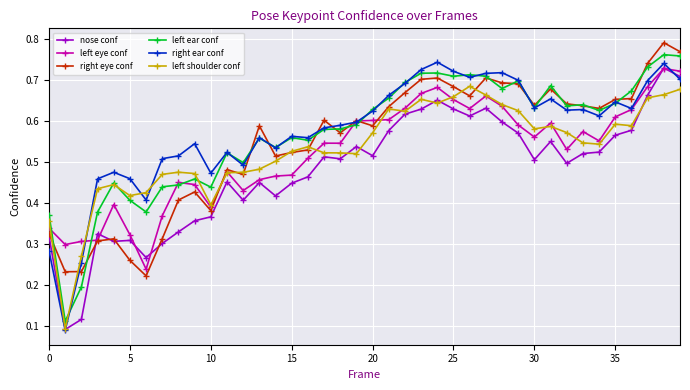

Count the right ear conf values in the range 0 to 1.

40